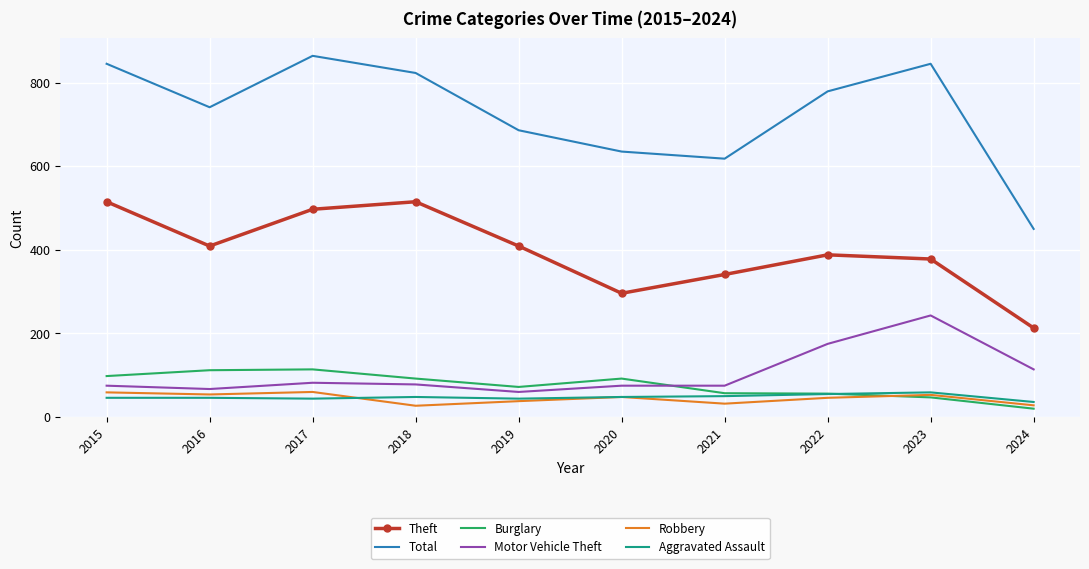

At which label is Motor Vehicle Theft closest to 151?

2022